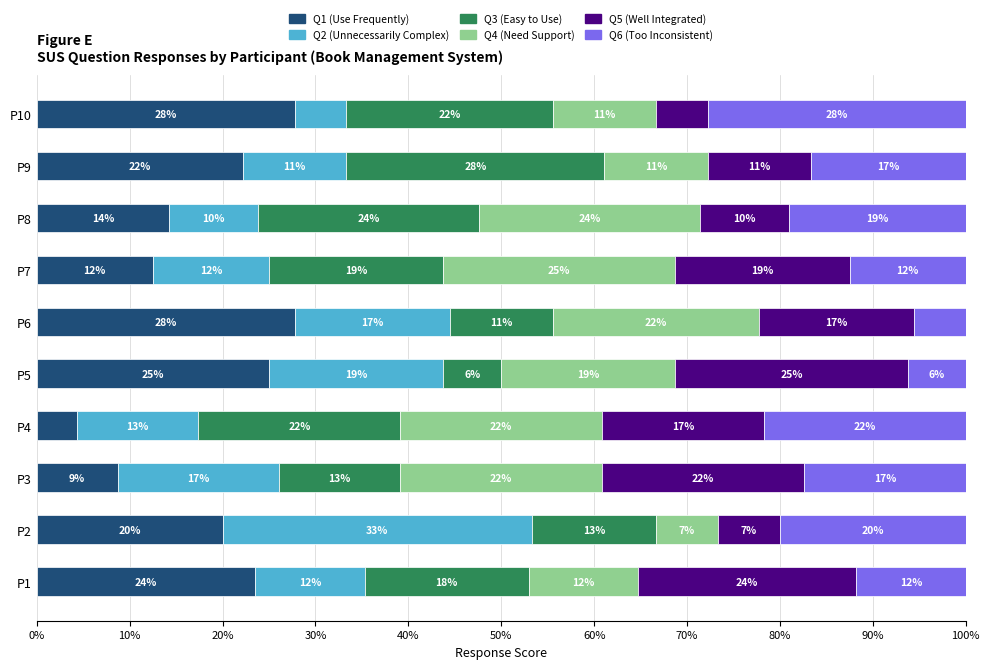

What are all the series names shown in the legend?

Q1 (Use Frequently), Q2 (Unnecessarily Complex), Q3 (Easy to Use), Q4 (Need Support), Q5 (Well Integrated), Q6 (Too Inconsistent)